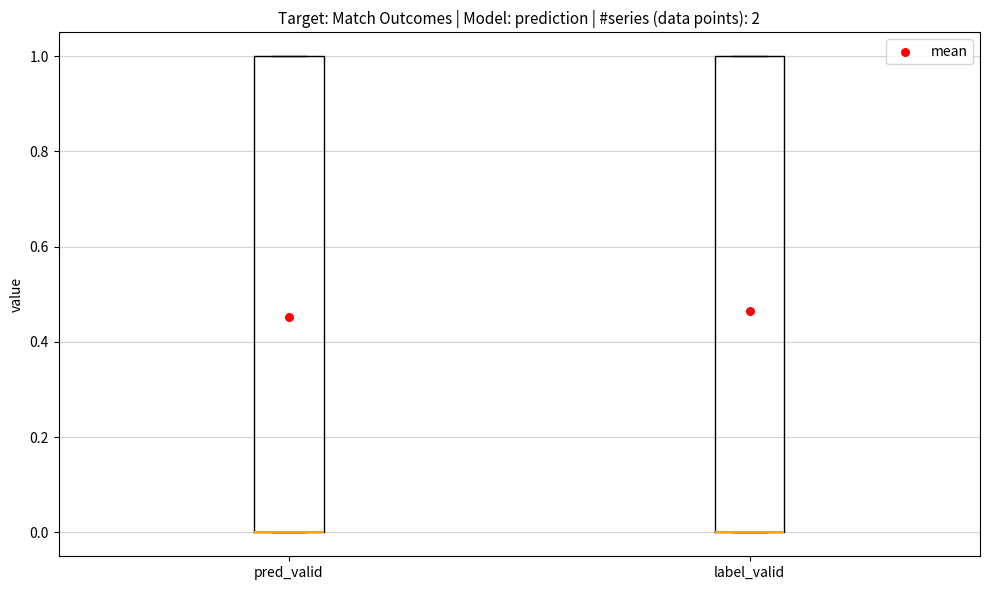

Where is the upper edge of the box for pred_valid on the y-axis? The values are not printed on the chart, so give them approximately, as read against the axis.

1